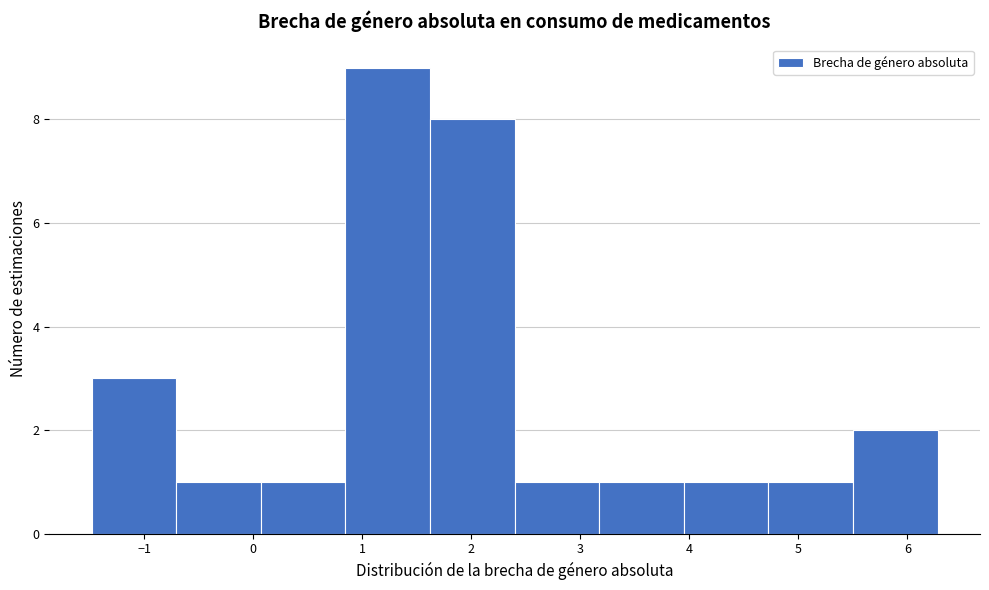

How tall is the bar that spans 3.9 to 4.7 on the x-axis? Neither the bar edges nor the heights are printed on the chart, so give them approximately, as read against the axes.

1